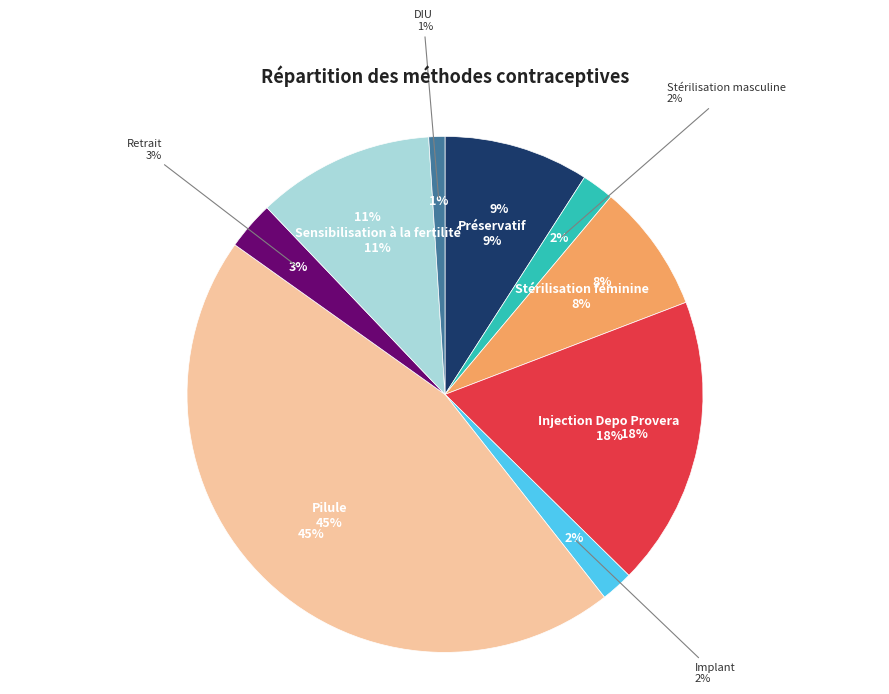

To the nearest percent, what is the average slice percentage?

11%